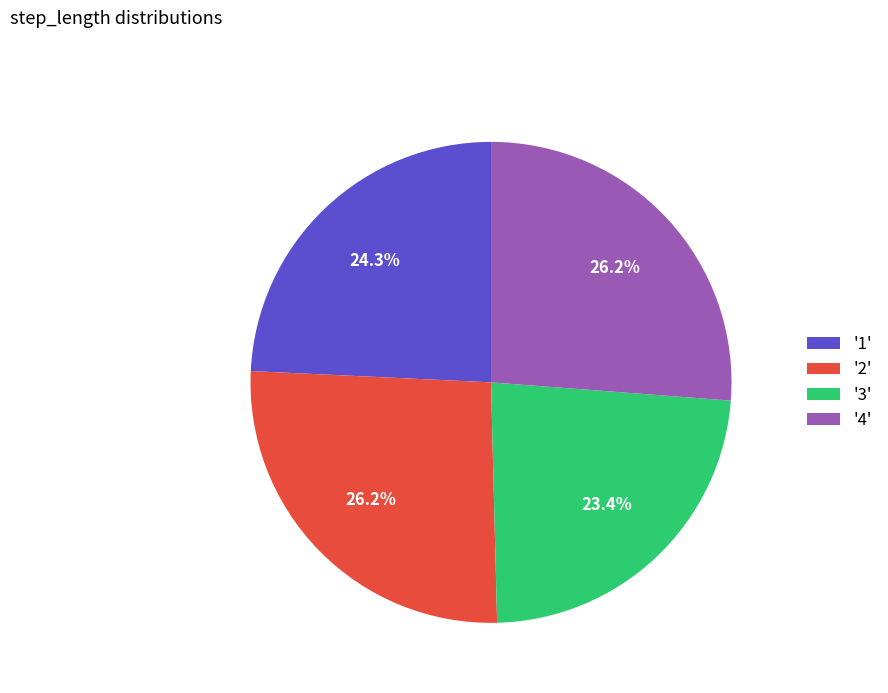

Is the sum of '1' and '3' greater than half?

No